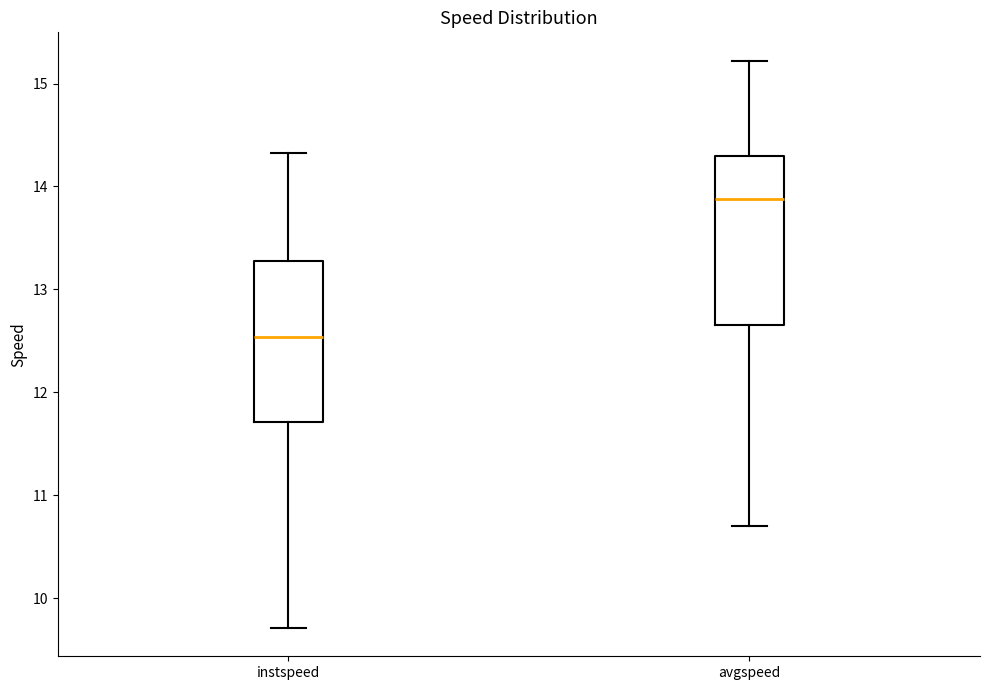

Reading left to right, read every box against the y-axis: the position of its median line, the range the box covers, and the ends of its whiskers. The values are not printed on the chart, so give them approximately, as read against the axis.

instspeed: median 12.5, box 11.7 to 13.3, whiskers 9.7 to 14.3
avgspeed: median 13.9, box 12.7 to 14.3, whiskers 10.7 to 15.2